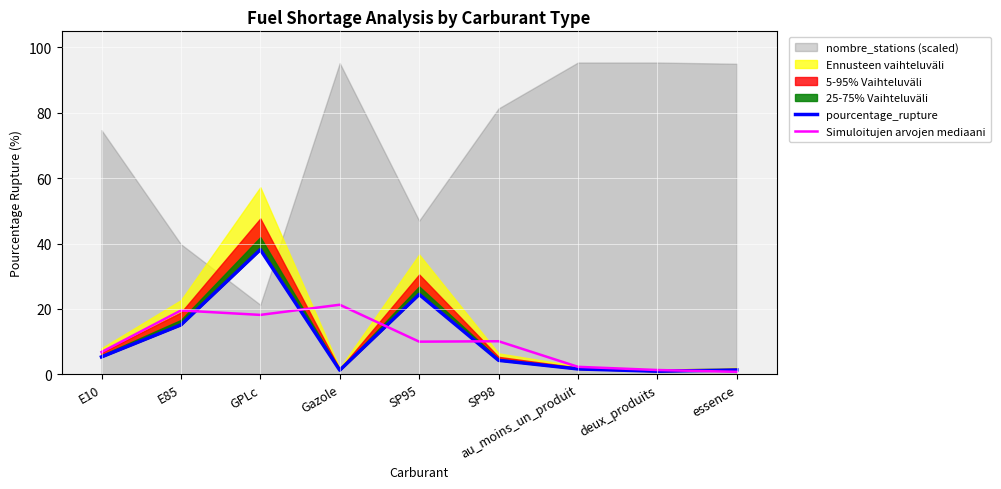

Where is Simuloitujen arvojen mediaani nearest to the value 11?

SP98